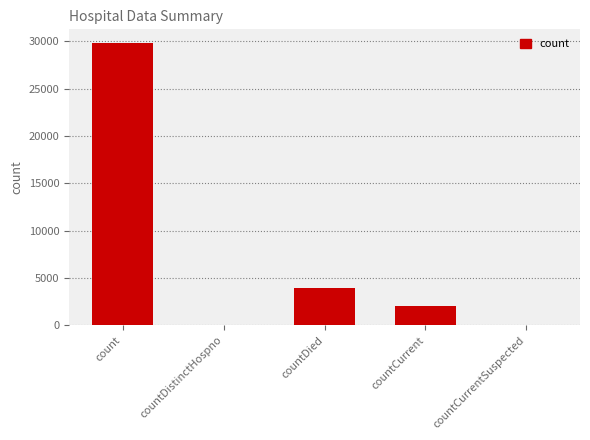

True or false: the data shows 0 at countDistinctHospno.

True